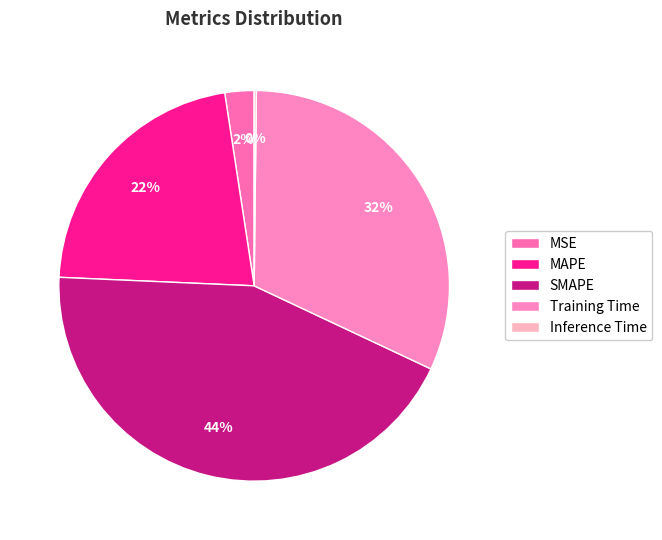

To the nearest percent, what is the difference between the MSE and SMAPE slice percentages?

41%